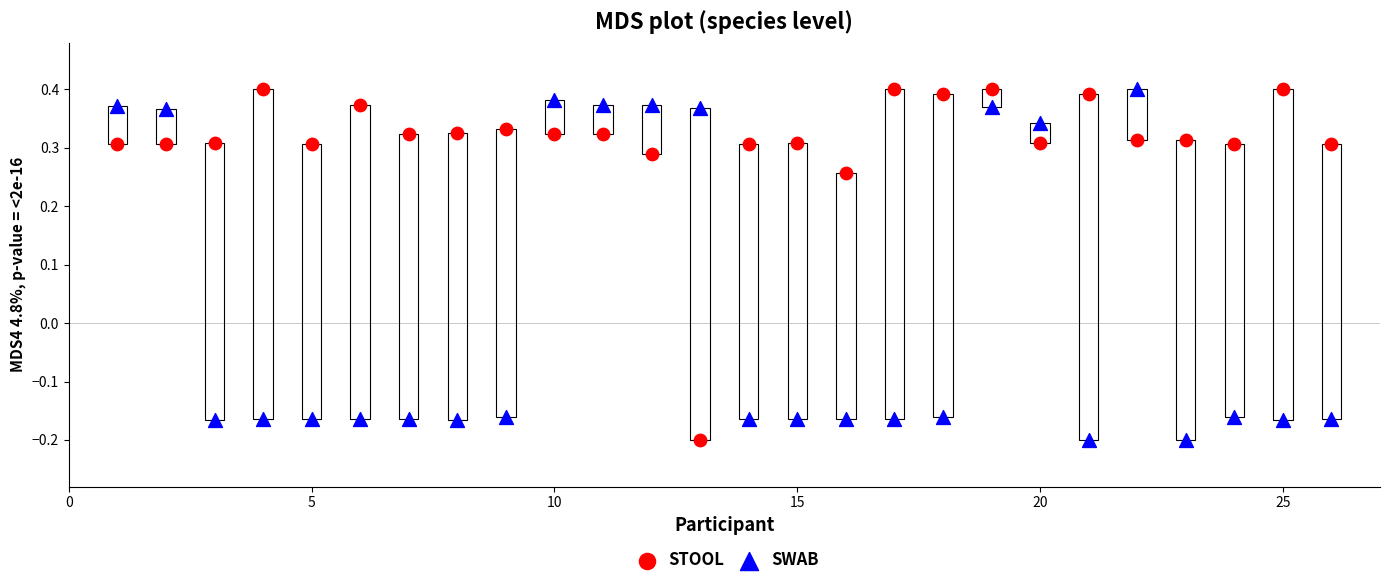

Across all data points, what is the range of Y values (max minus min)?

0.6